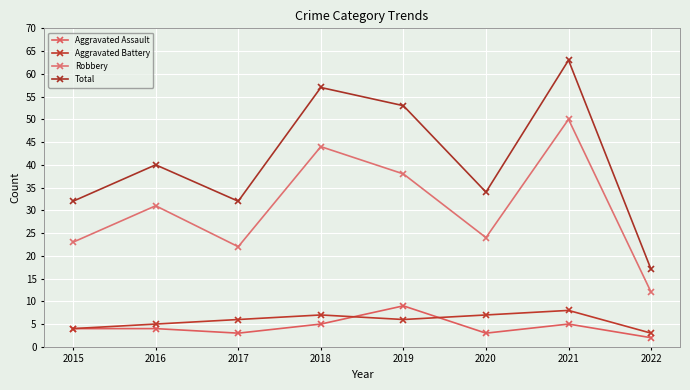

At which category does Aggravated Battery reach its first local peak?

2018